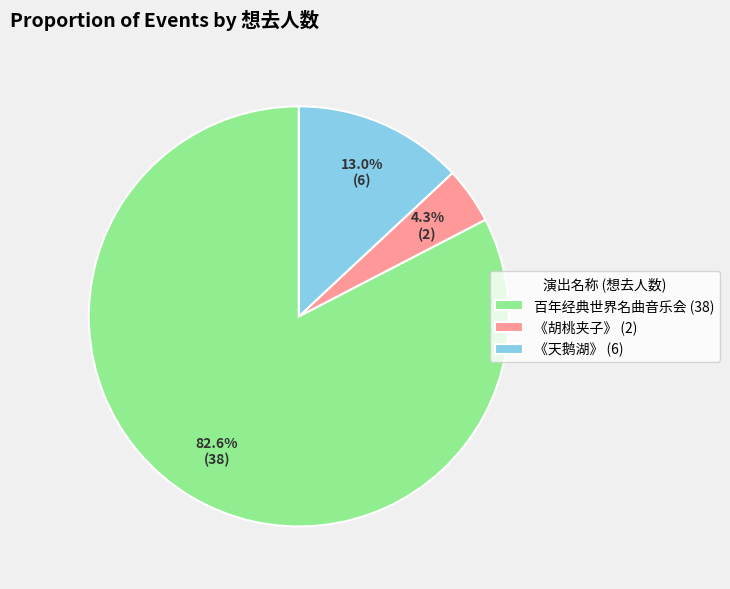

What is the smallest slice in the pie chart?

《胡桃夹子》 (2)